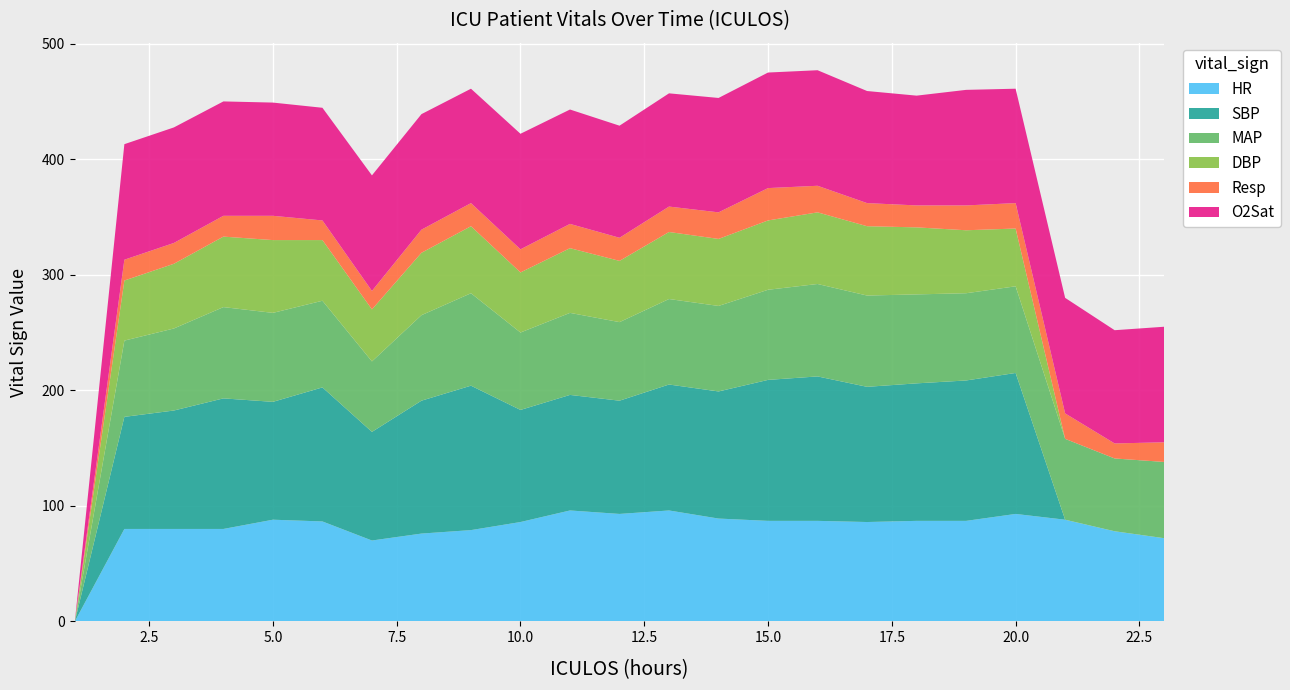

Reading left to right, extract all data points from this chart.

HR: 0.0	80.0	80.0	80.0	88.0	86.5	70.0	76.0	79.0	86.0	96.0	93.0	96.0	89.0	87.0	87.0	86.0	87.0	87.0	93.0	88.0	78.0	72.0
SBP: 0.0	97.0	102.5	113.0	102.0	116.0	94.0	115.0	125.0	97.0	100.0	98.0	109.0	110.0	122.0	125.0	117.0	119.0	121.5	122.0	0.0	0.0	0.0
MAP: 0.0	66.0	71.0	79.0	77.0	75.0	61.0	74.0	80.0	67.0	71.0	68.0	74.0	74.0	78.0	80.0	79.0	77.0	75.5	75.0	70.0	63.0	66.0
DBP: 0.0	52.0	56.0	61.0	63.0	52.5	45.0	54.0	58.0	52.0	56.0	53.0	58.0	58.0	60.0	62.0	60.0	58.0	54.5	50.0	0.0	0.0	0.0
Resp: 0.0	18.0	18.0	18.0	21.0	17.0	16.0	20.0	20.0	20.0	21.0	20.0	22.0	23.0	28.0	23.0	20.0	19.0	21.5	22.0	22.0	13.0	17.0
O2Sat: 0.0	100.0	100.0	99.0	98.0	97.5	100.0	100.0	99.0	100.0	99.0	97.0	98.0	99.0	100.0	100.0	97.0	95.0	100.0	99.0	100.0	98.0	100.0